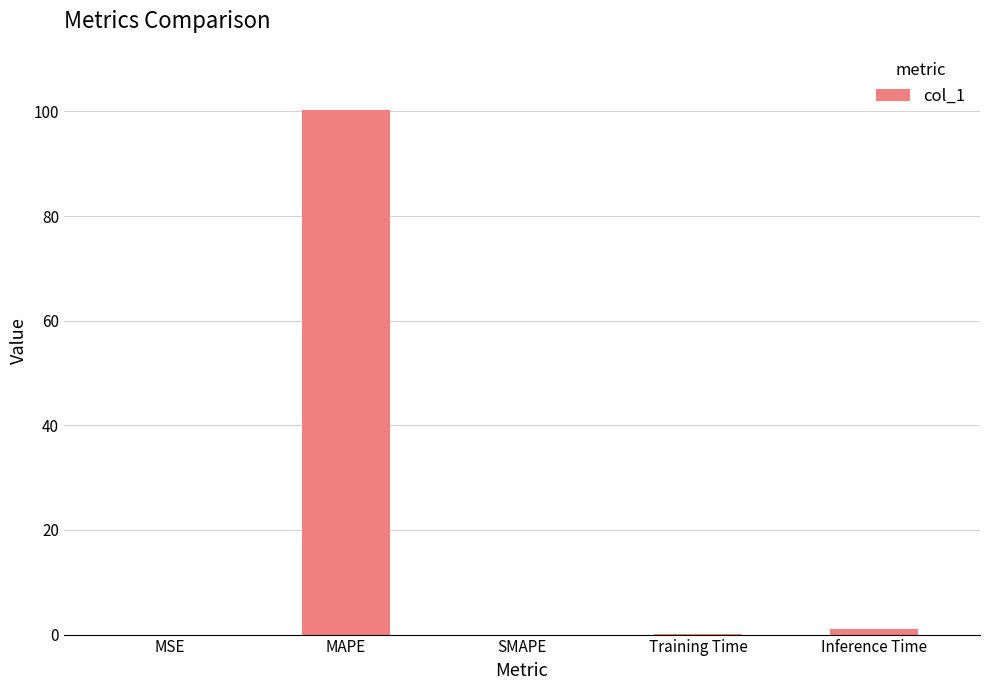

Count the number of data series in this chart.

1